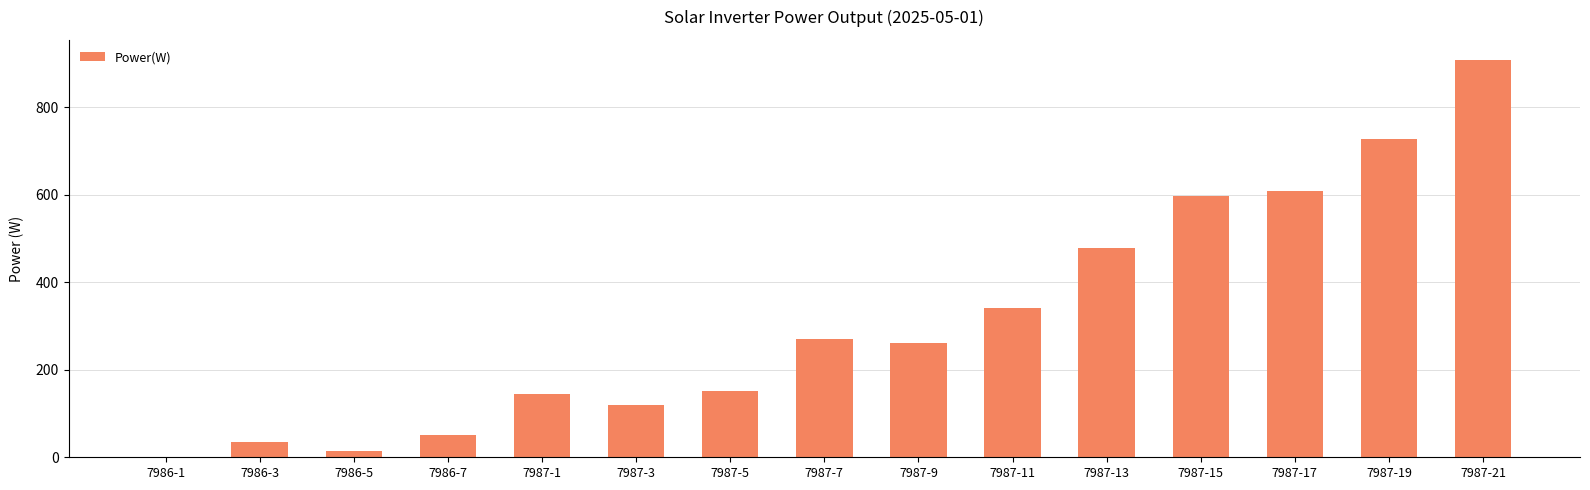

What is the maximum value shown in the chart?

908